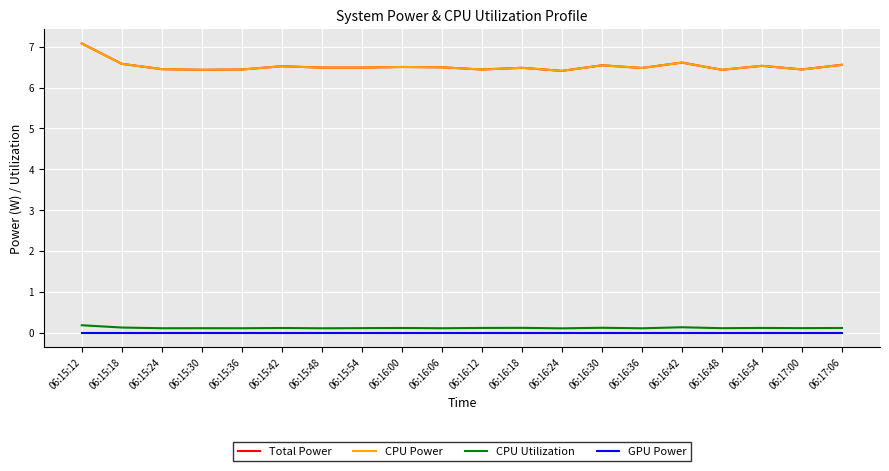

Is this an area chart (filled region under the line)?

No